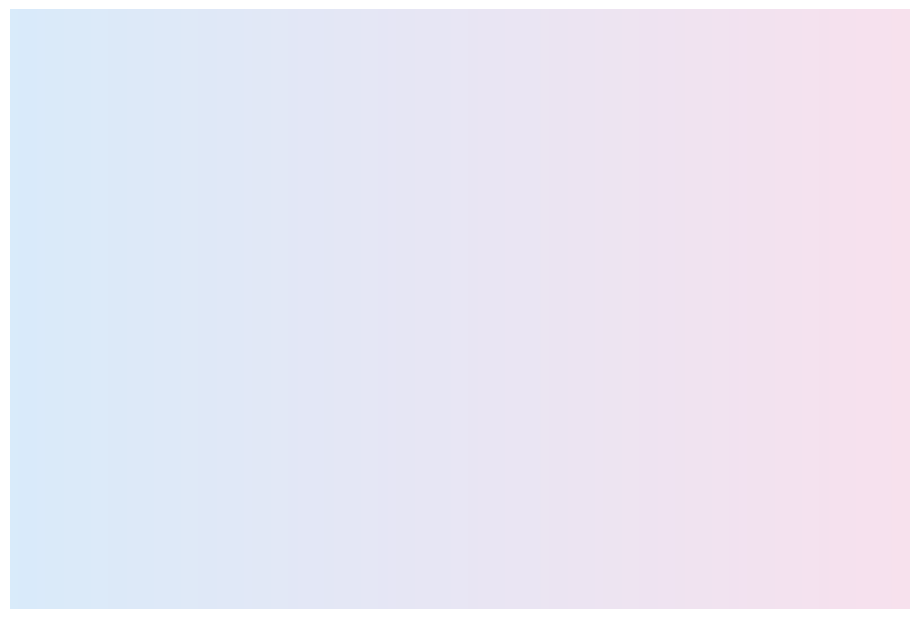

How many segments does this pie chart have?

3